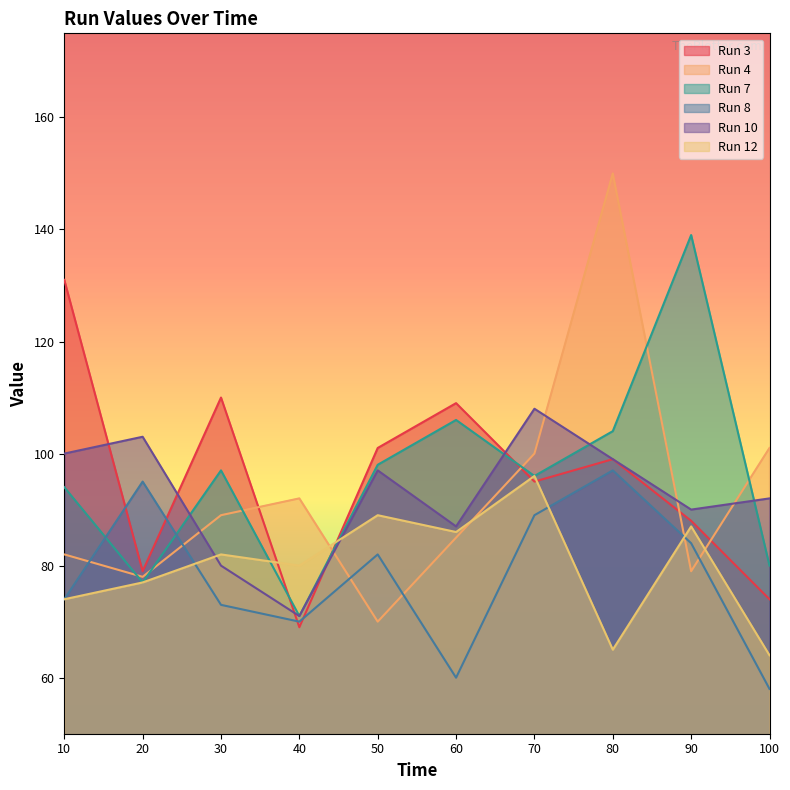

What is the sum of the Run 12 values at 80 and 20?

142